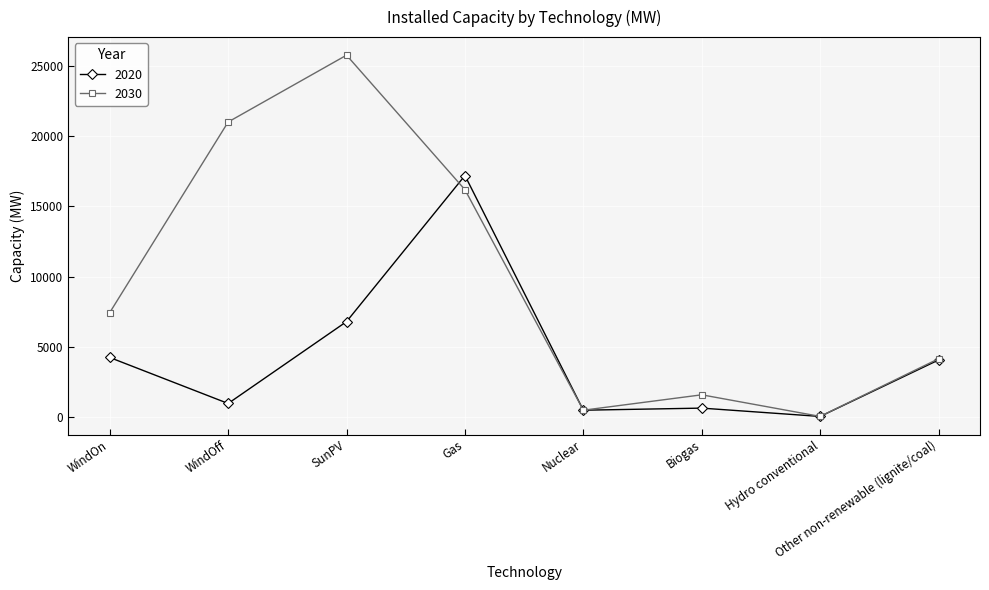

What are all the series names shown in the legend?

2020, 2030